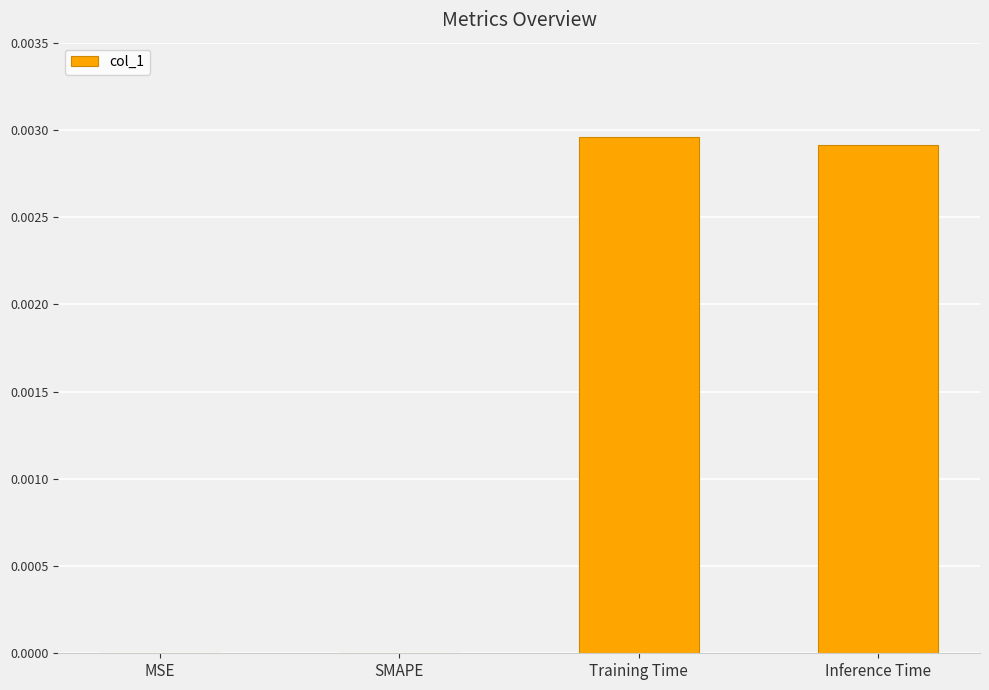

True or false: the data shows 0.0 at Inference Time.

True